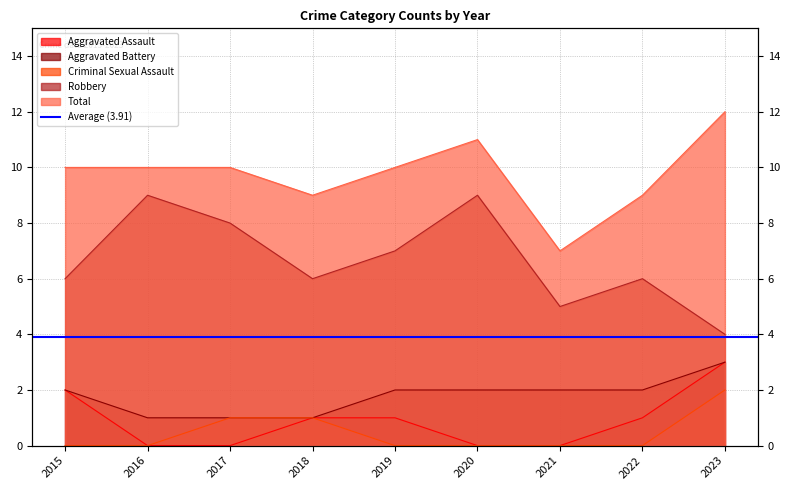

Which has a higher value, 2017 or 2018?

2018